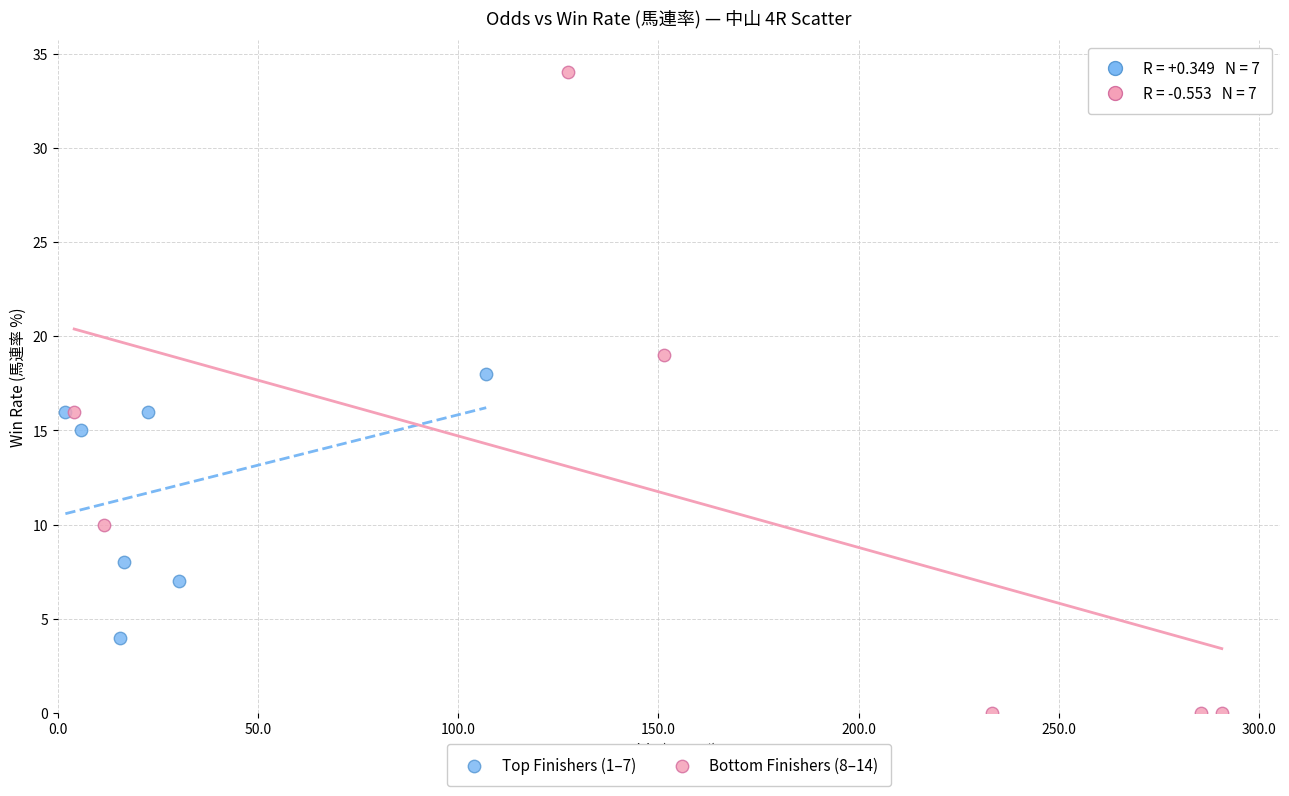

Which series reaches the minimum Y coordinate?

Bottom Finishers (8–14)